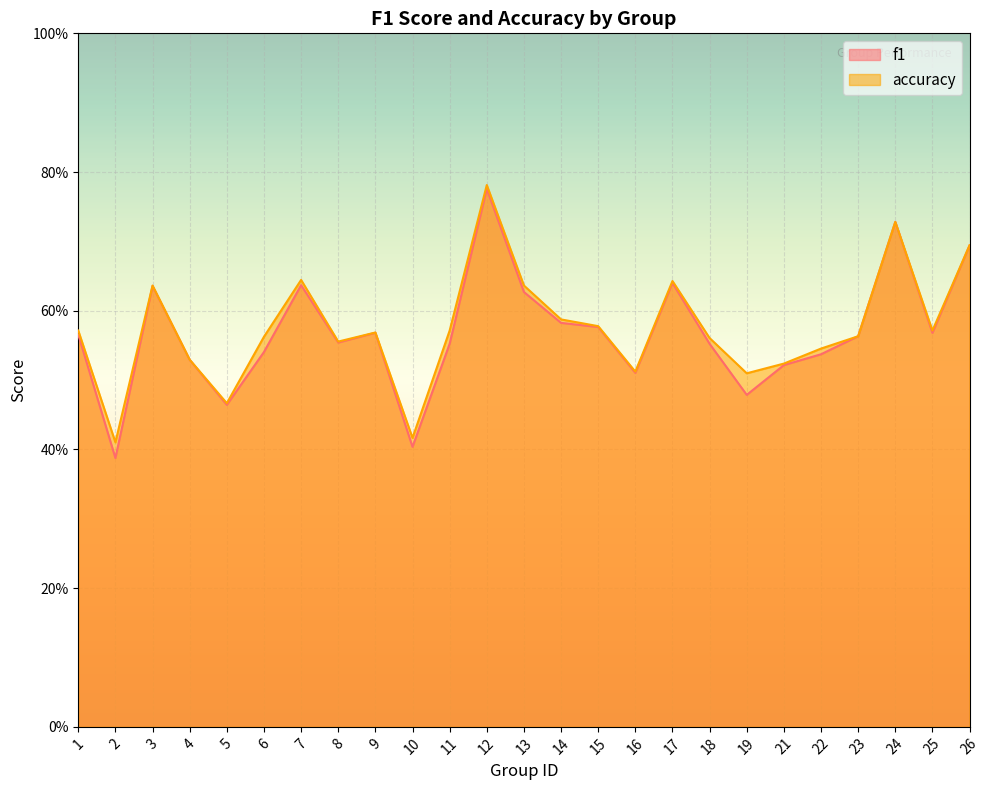

Is the value of accuracy at 18 greater than the value of f1 at 12?

No